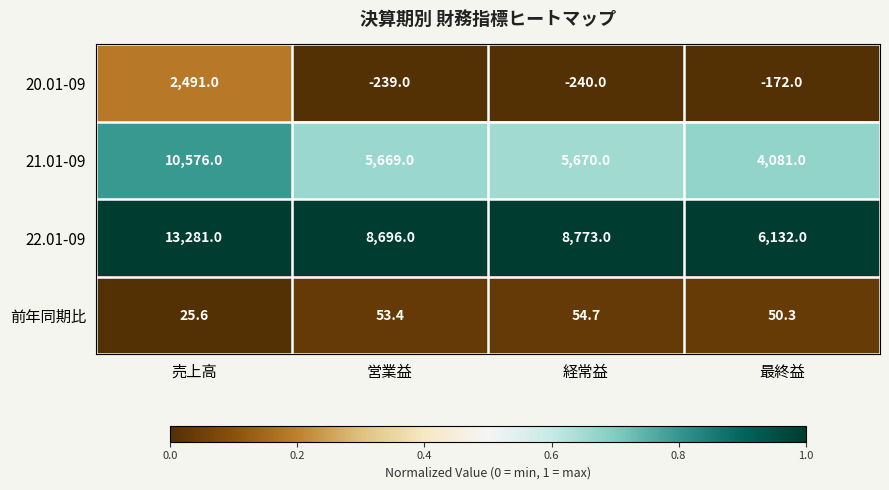

What is the average value of the 21.01-09 series?

6499.0